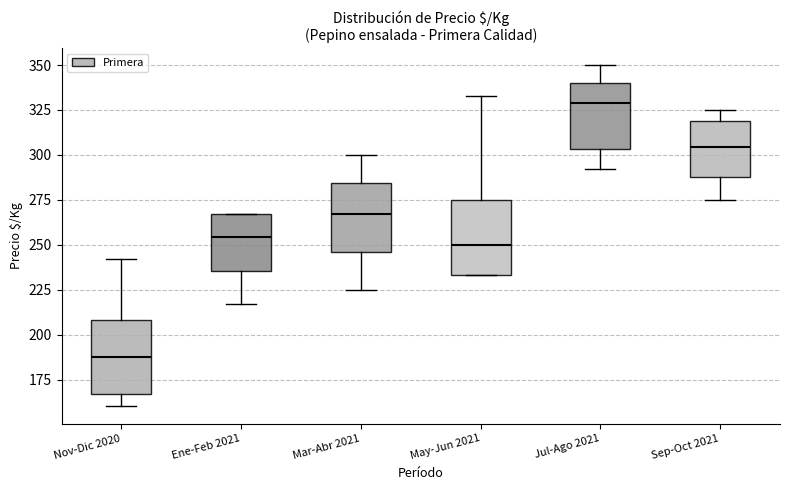

Where does the median line of the box for Mar-Abr 2021 sit on the y-axis? The values are not printed on the chart, so give them approximately, as read against the axis.

265